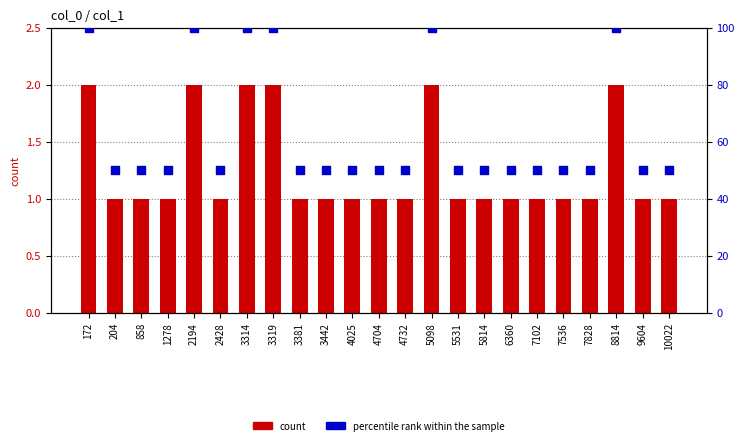

Is the value of percentile rank within the sample at 7102 greater than the value of col_1 at 4704?

Yes